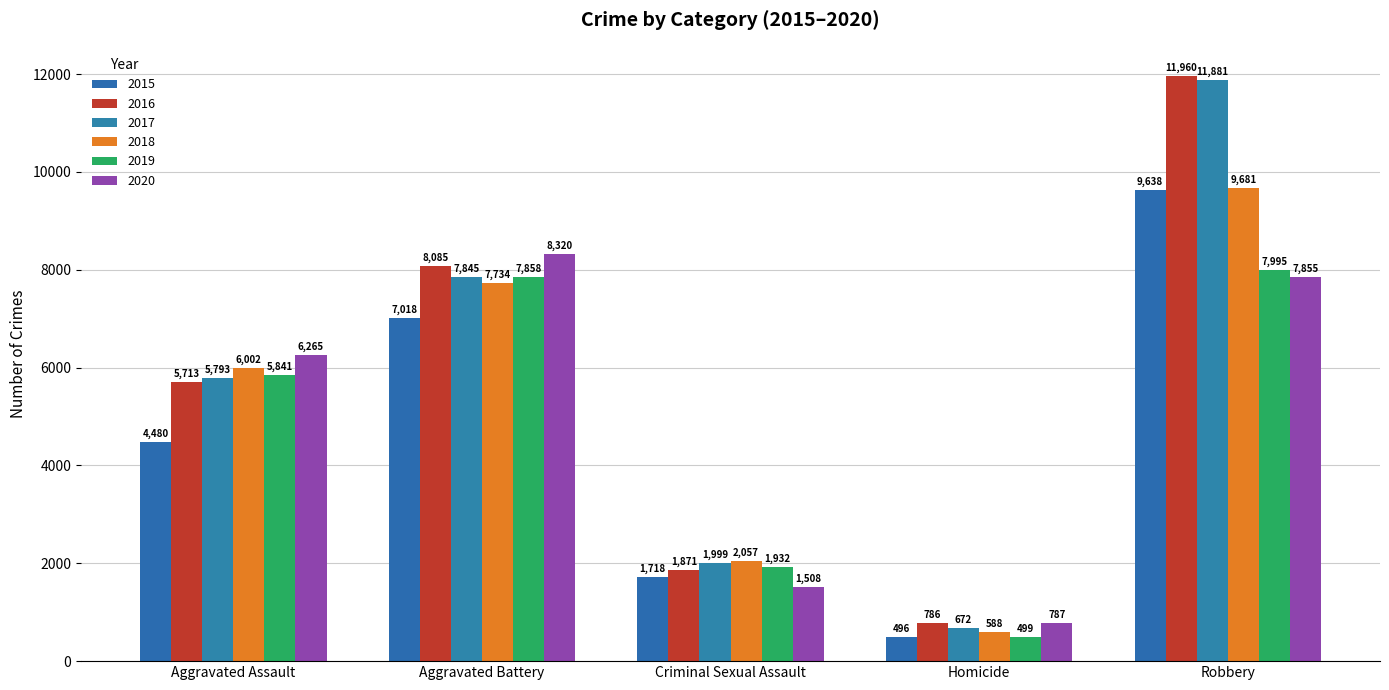

How many groups of bars are there?

5